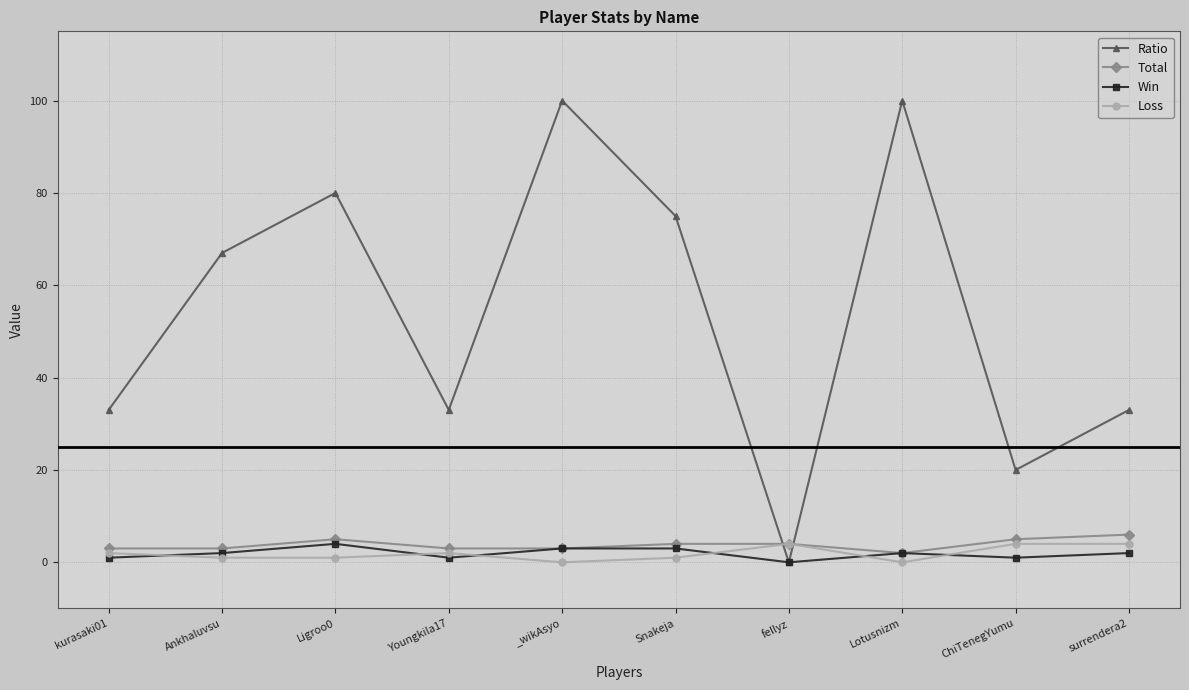

What is the maximum value for Loss?

4